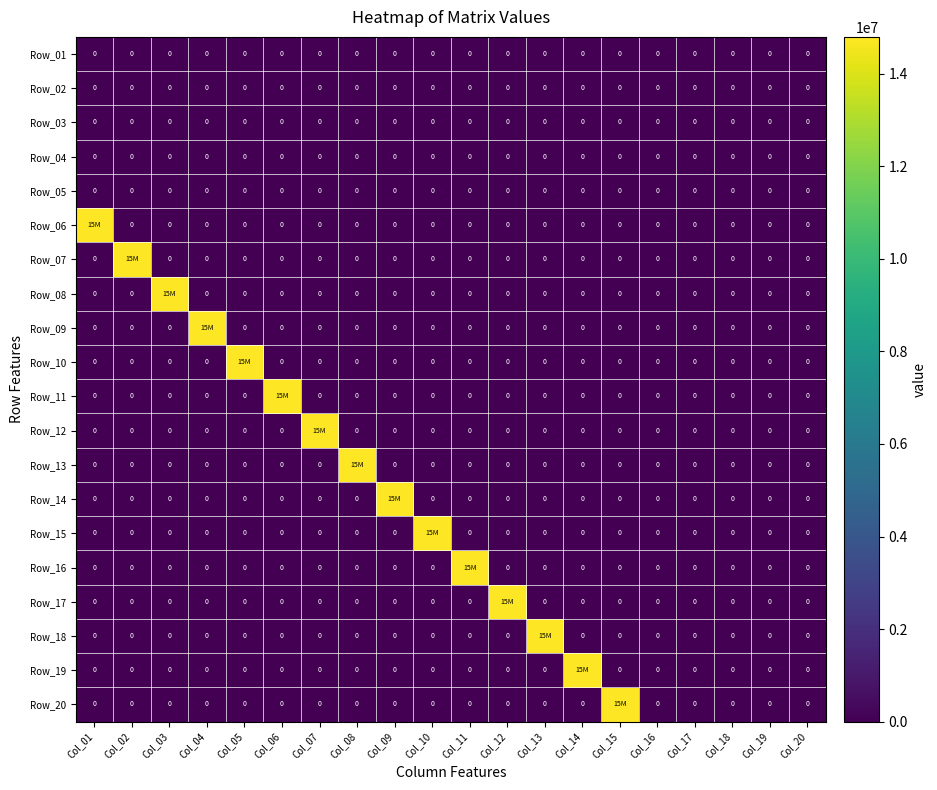

Which has a higher value, Col_11 or Col_15?

Col_11